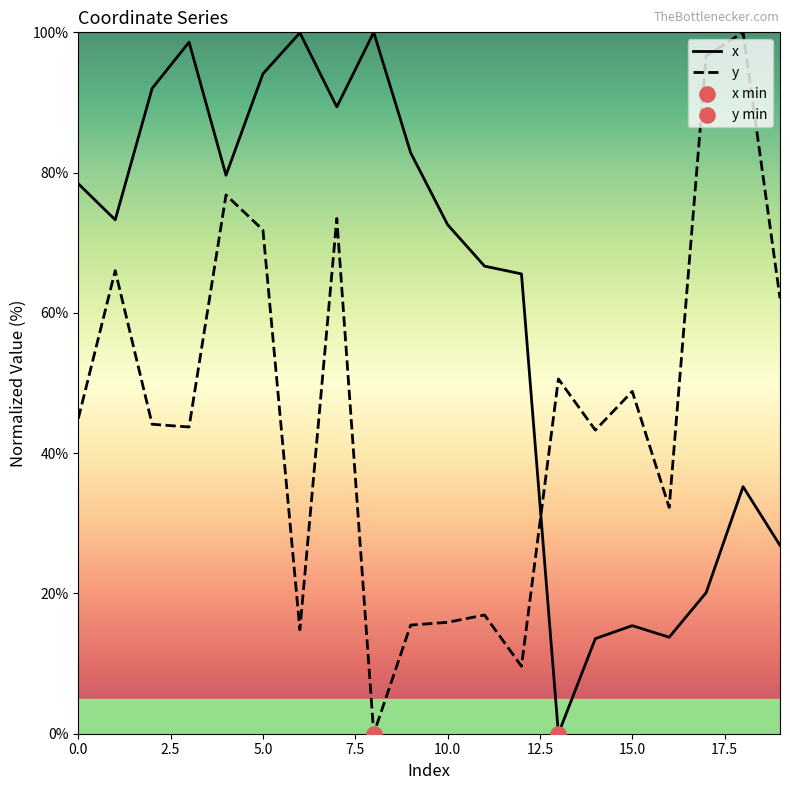

What is the difference between the maximum and minimum values in the y series?

100.0